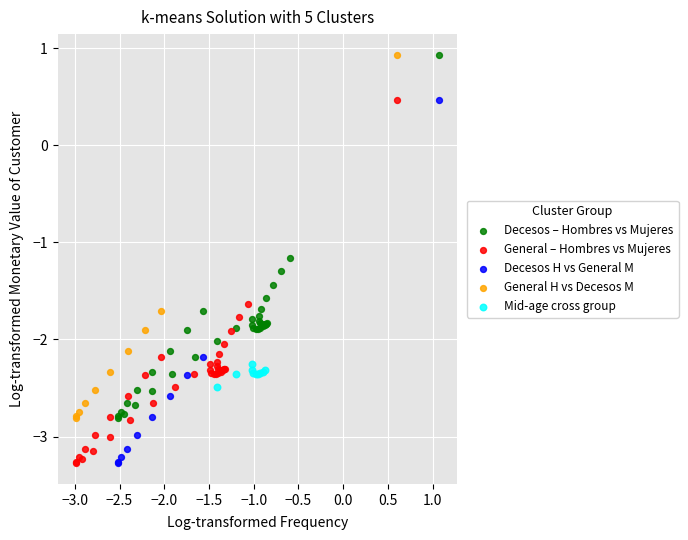

What are all the series names shown in the legend?

Decesos – Hombres vs Mujeres, General – Hombres vs Mujeres, Decesos H vs General M, General H vs Decesos M, Mid-age cross group